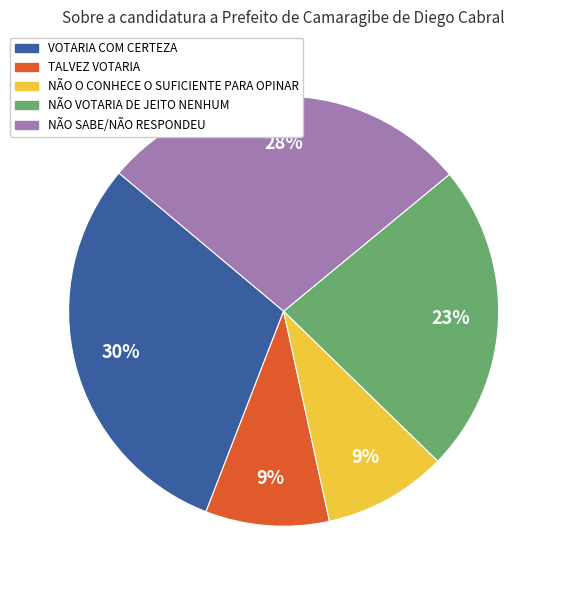

The NÃO SABE/NÃO RESPONDEU slice represents 28% of the pie. True or false?

True